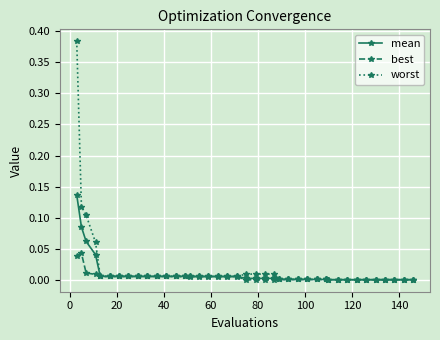

Rank the series by their average value, from highest to lowest.

worst, mean, best